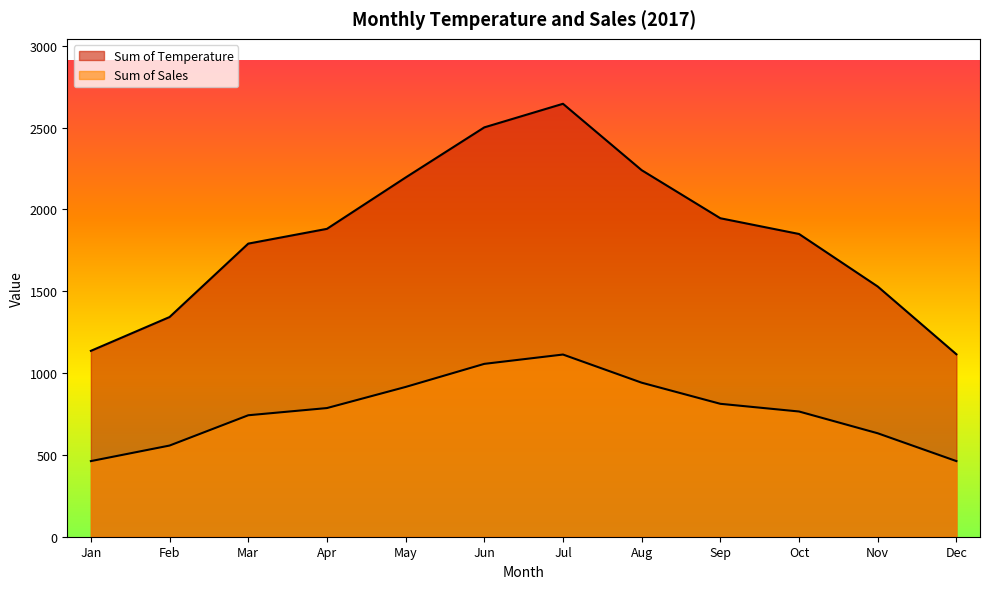

What is the sum of all Sum of Sales values?

9243.0